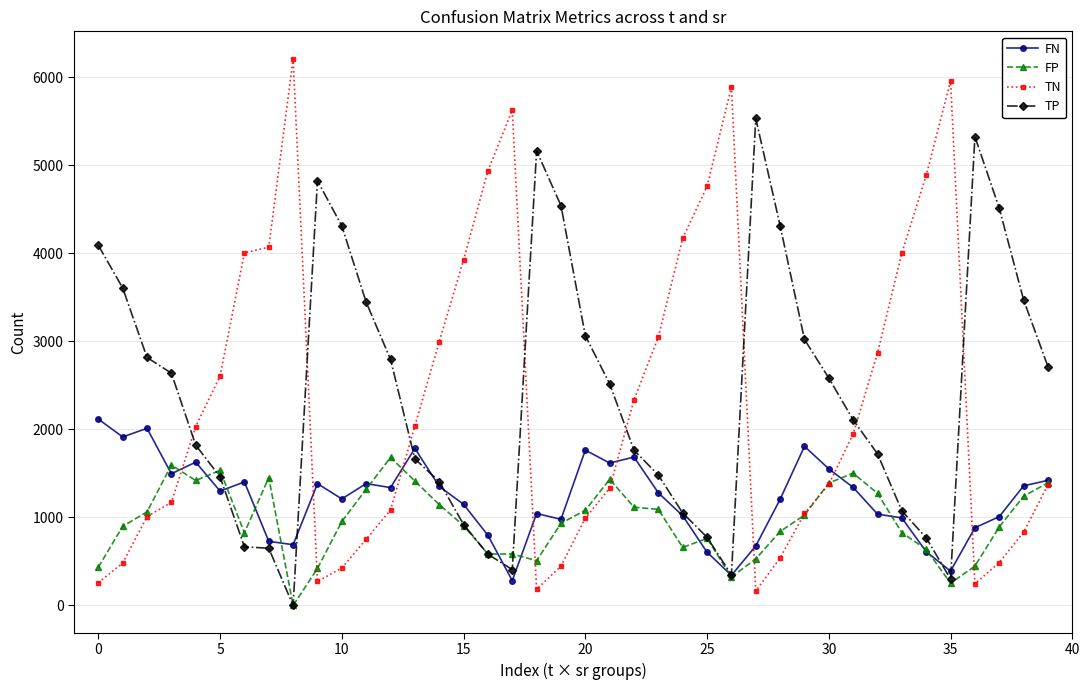

Which series has the largest total across all categories?

TP